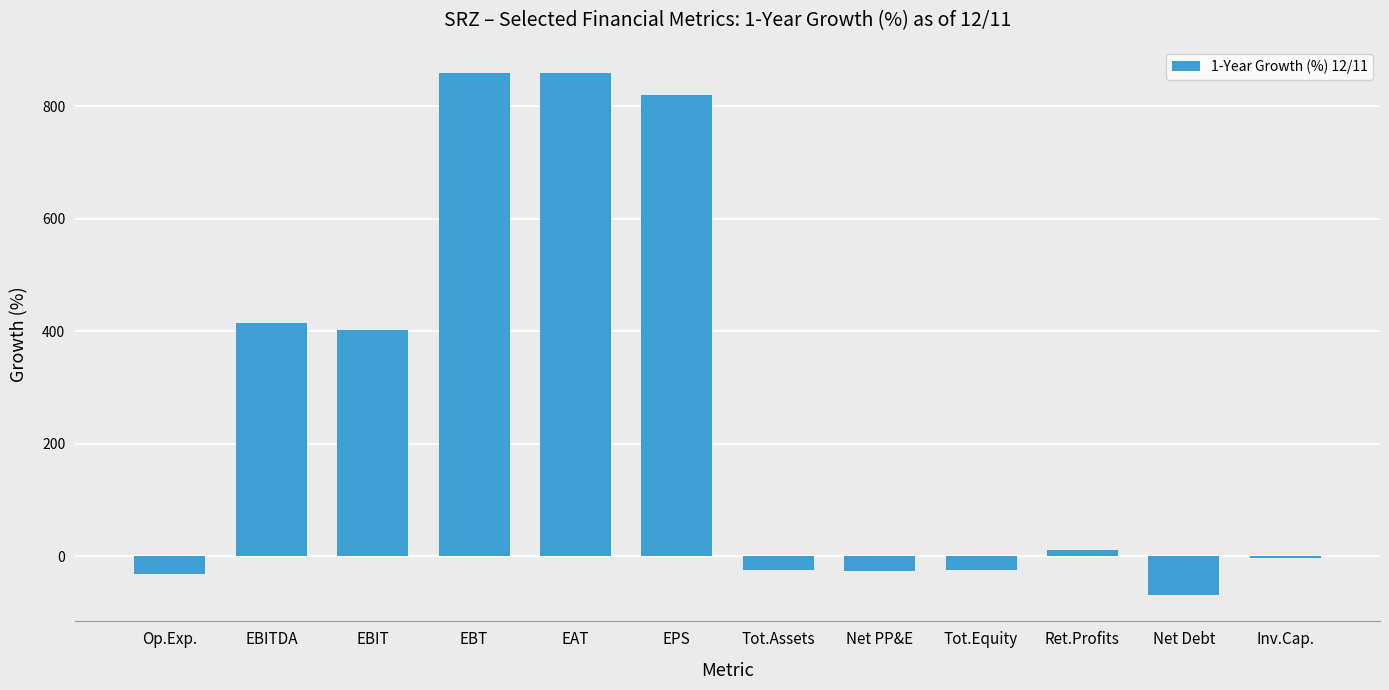

What is the change in value from EAT to Tot.Assets?

-882.8